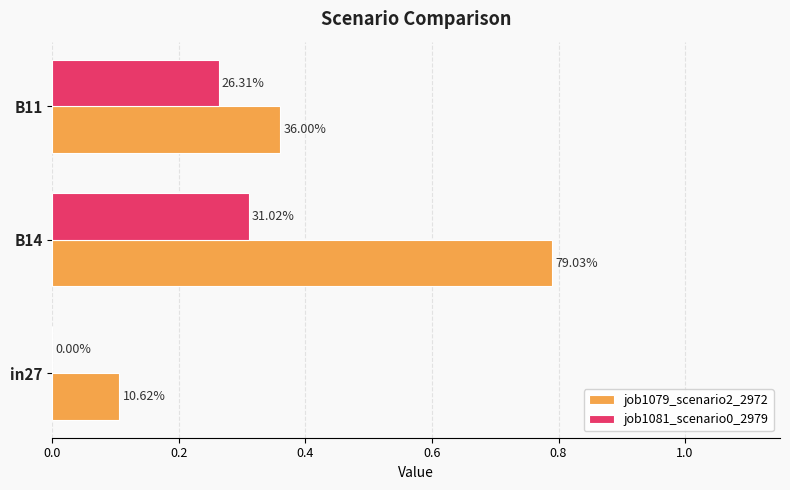

What is the average value of the job1079_scenario2_2972 series?

0.4